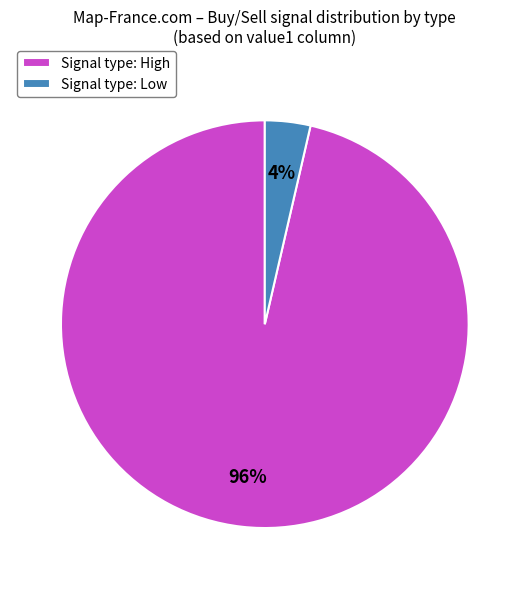

Which slice is the smallest?

Signal type: Low